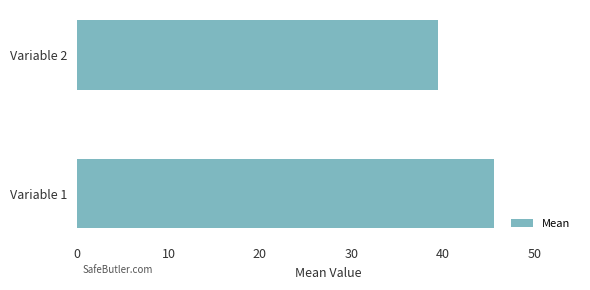

Does the chart contain stacked bars?

No